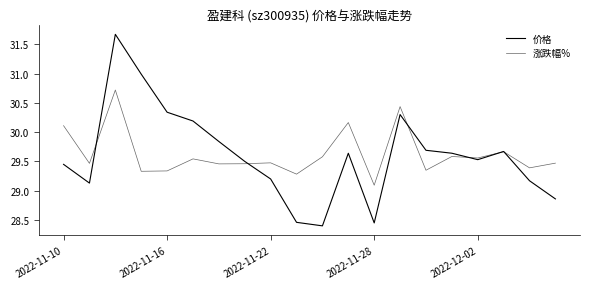

How many lines are shown in the chart?

2